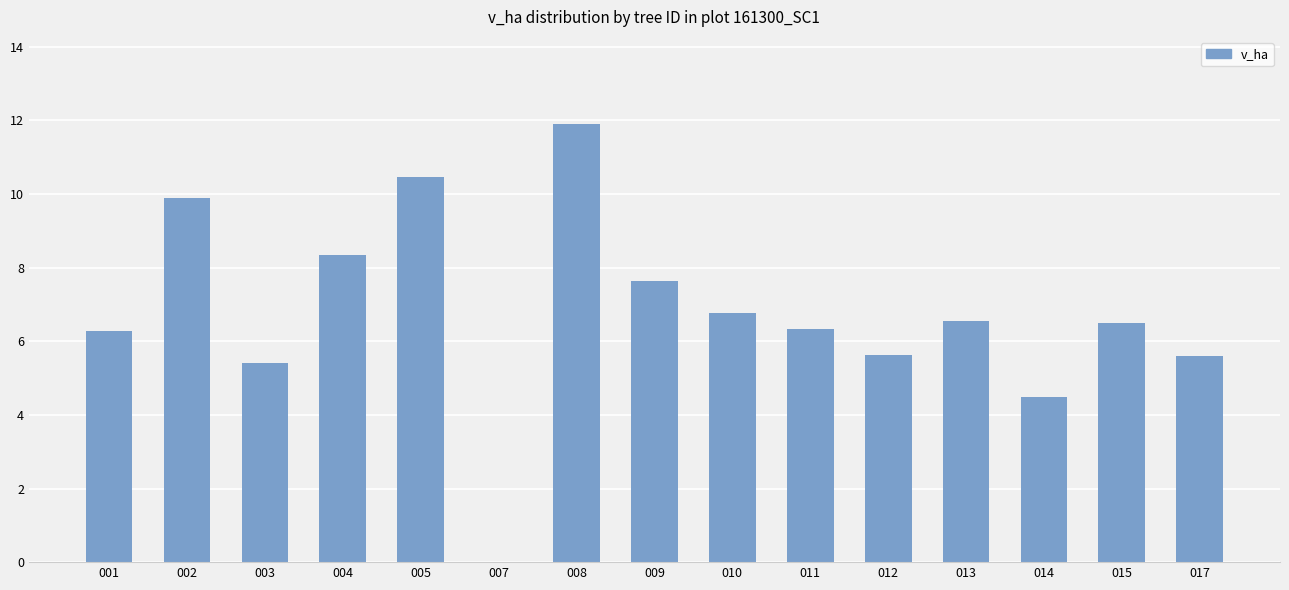

What is the change in value from 013 to 017?

-0.9